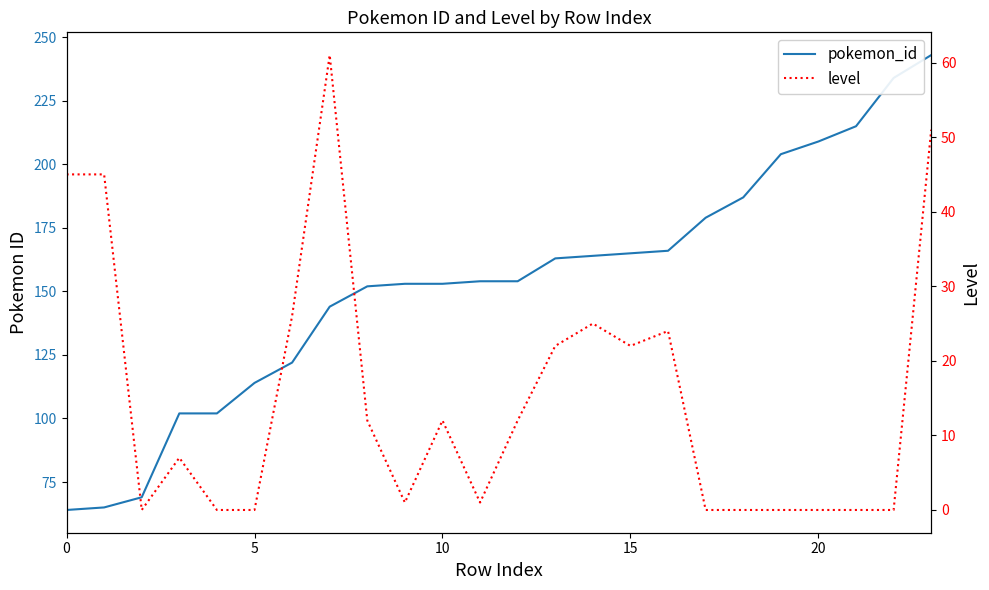

Between 6 and 19, which series saw the biggest shift?

pokemon_id